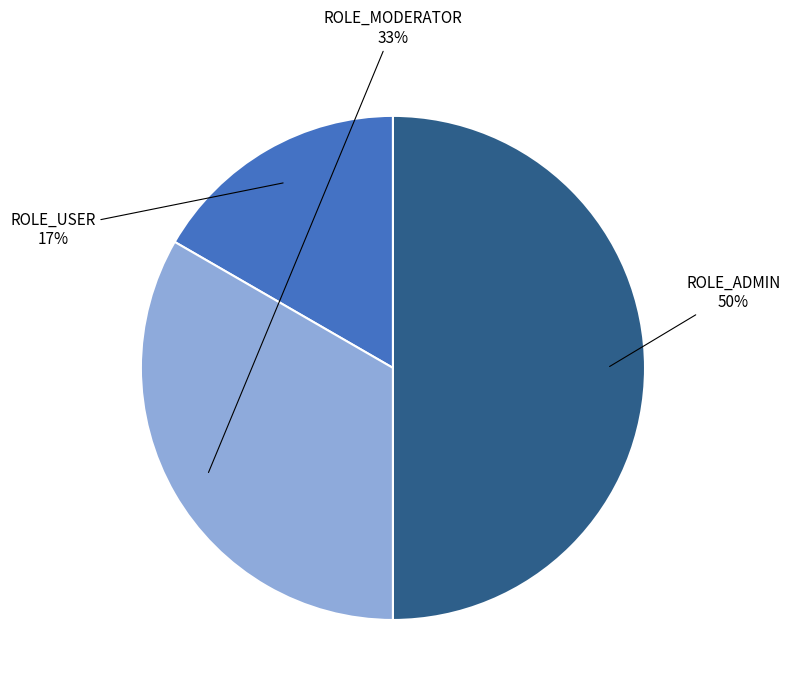

To the nearest percent, what is the average slice percentage?

33%